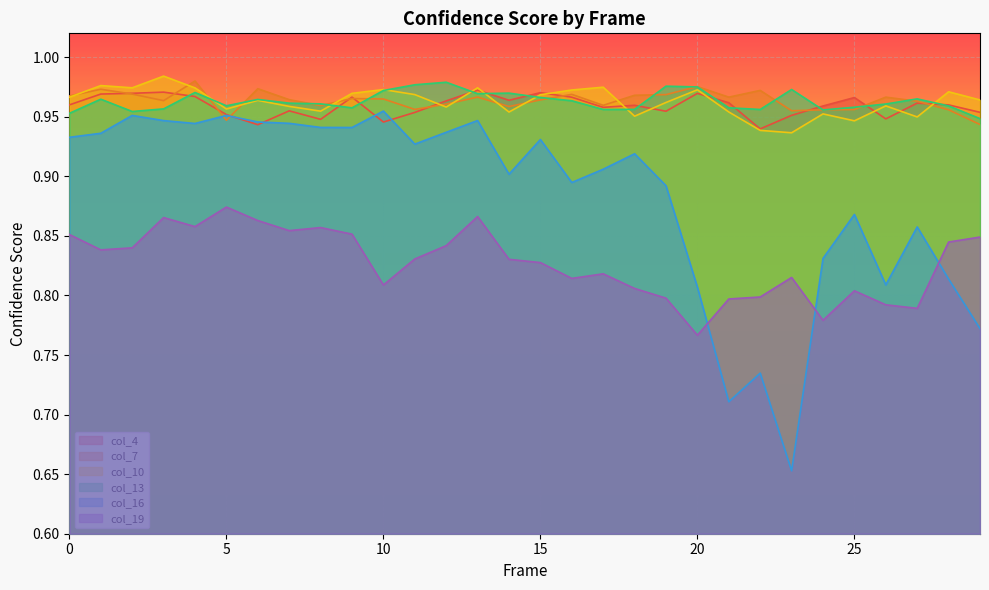

What is the lowest value of the col_10 series?

0.9